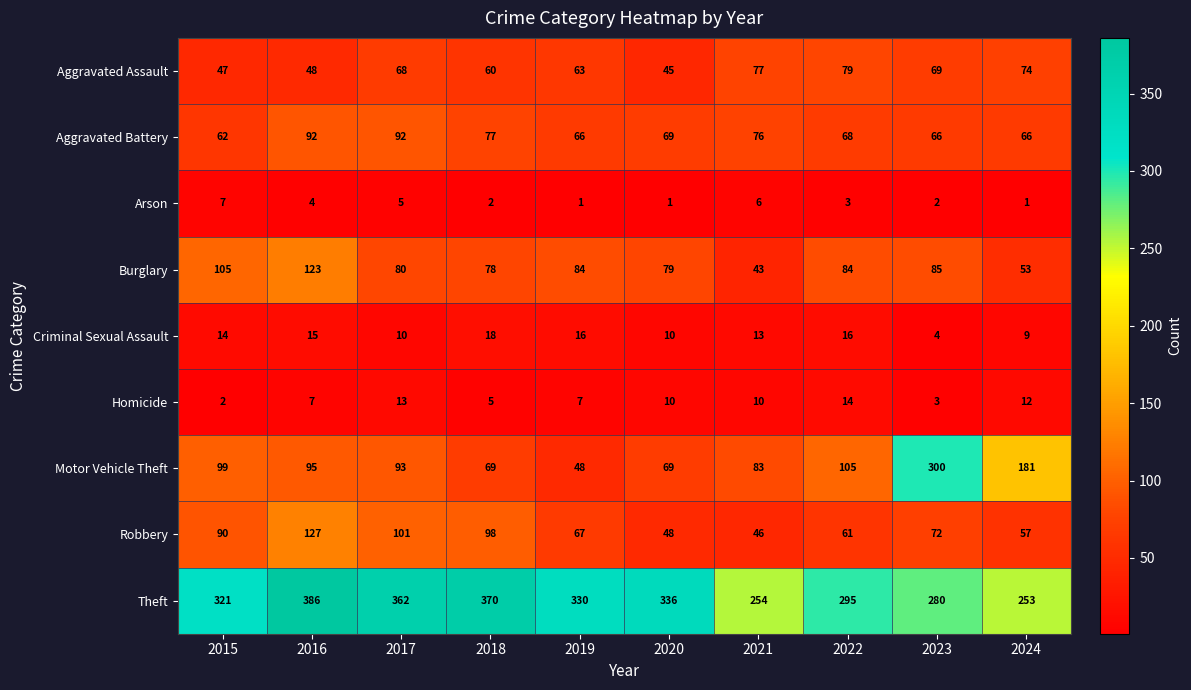

What is the difference between the second highest and second lowest values in the Burglary series?

52